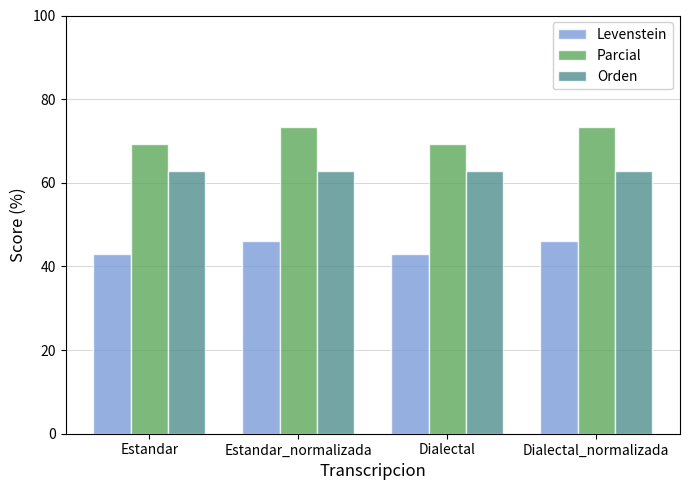

Read the Levenstein value at Dialectal.

42.9